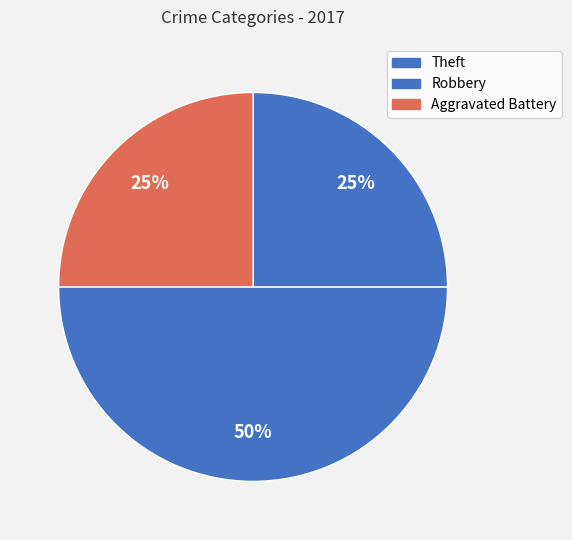

Is it true that Aggravated Battery is 38% of the pie?

False